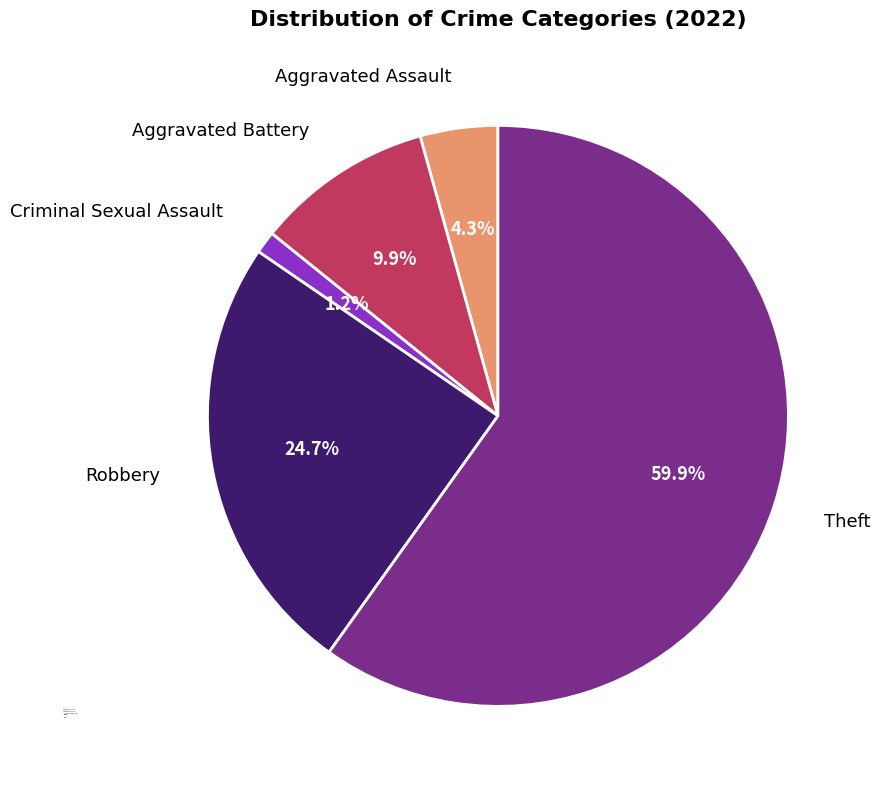

Is it true that Robbery is 39% of the pie?

False